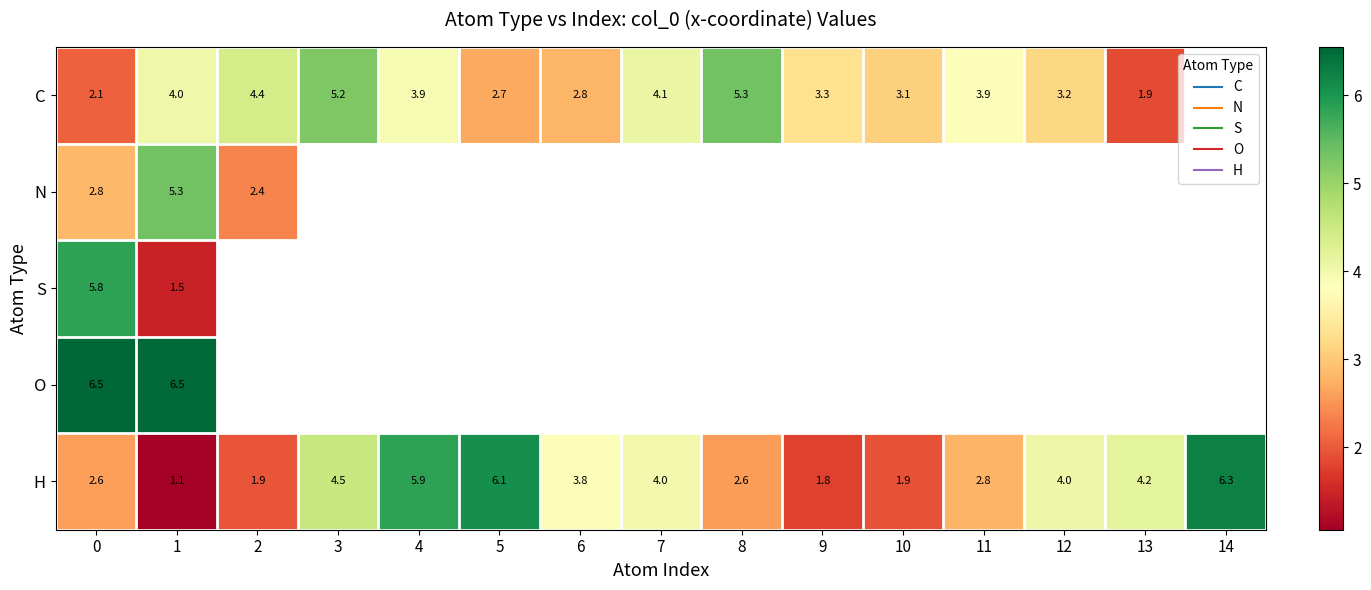

Is the value of N at 0 greater than the value of H at 8?

Yes